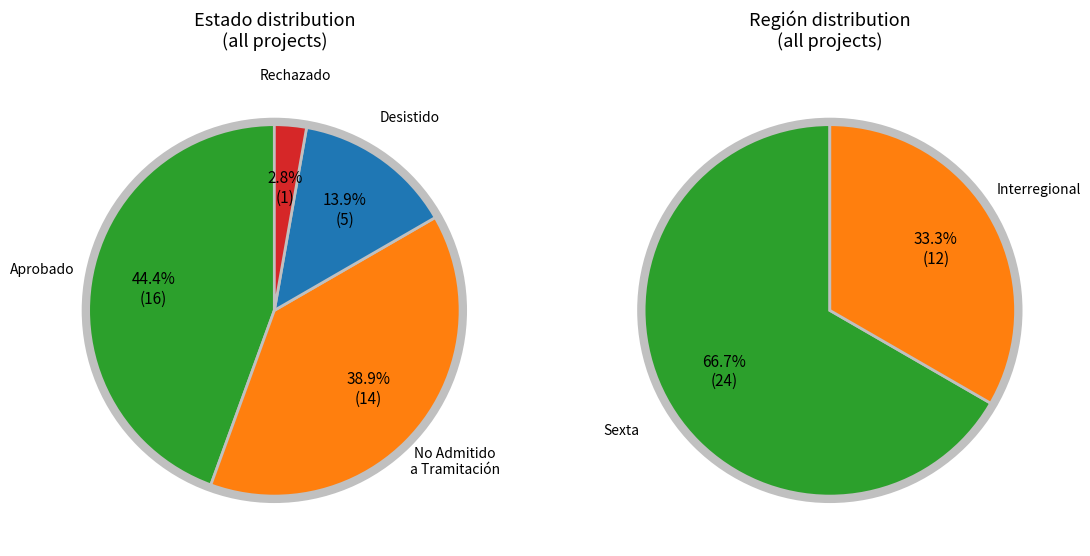

Which has a higher value, Desistido or Aprobado?

Aprobado